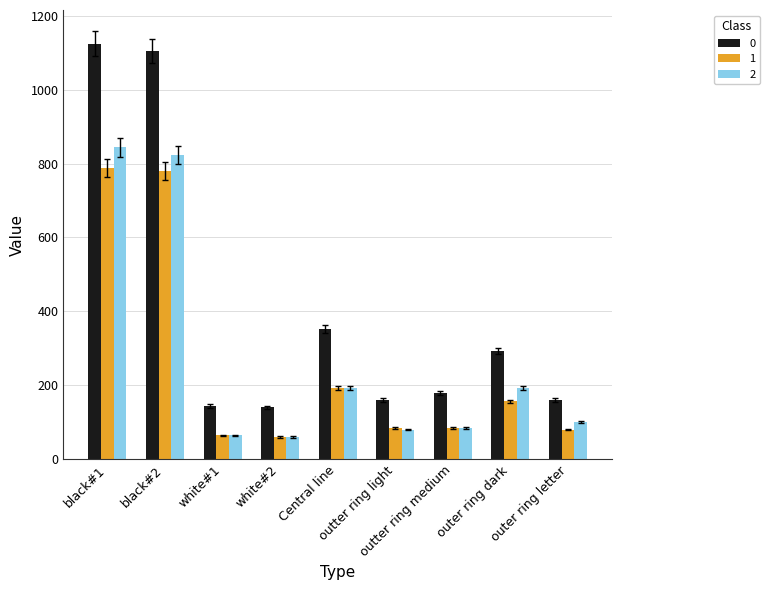

What is the average value of the 0 series?

406